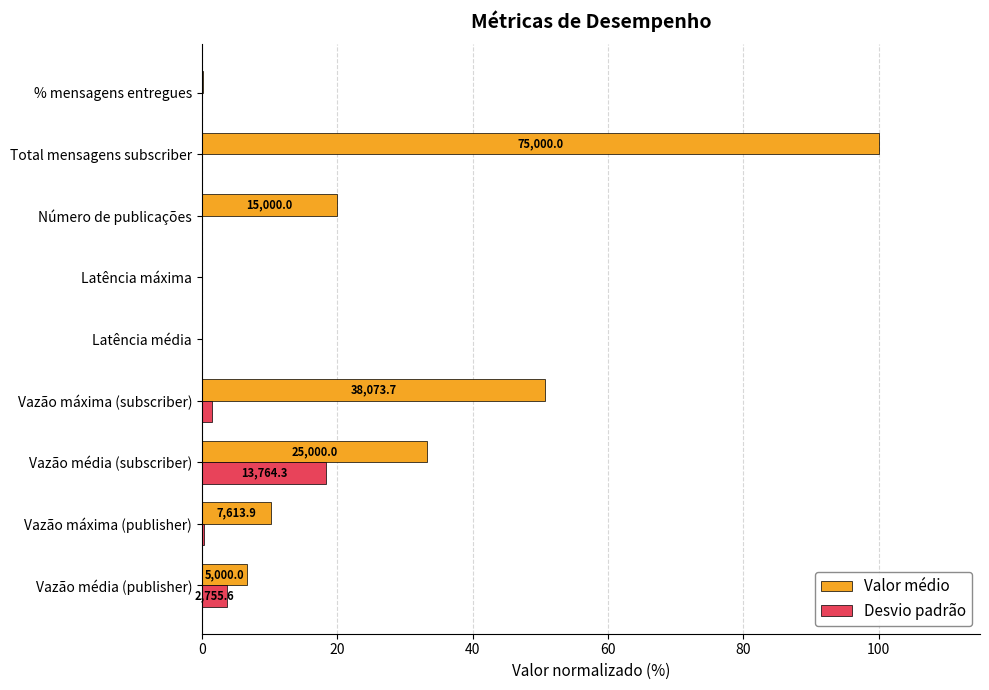

Which series has the widest spread of values?

Valor médio